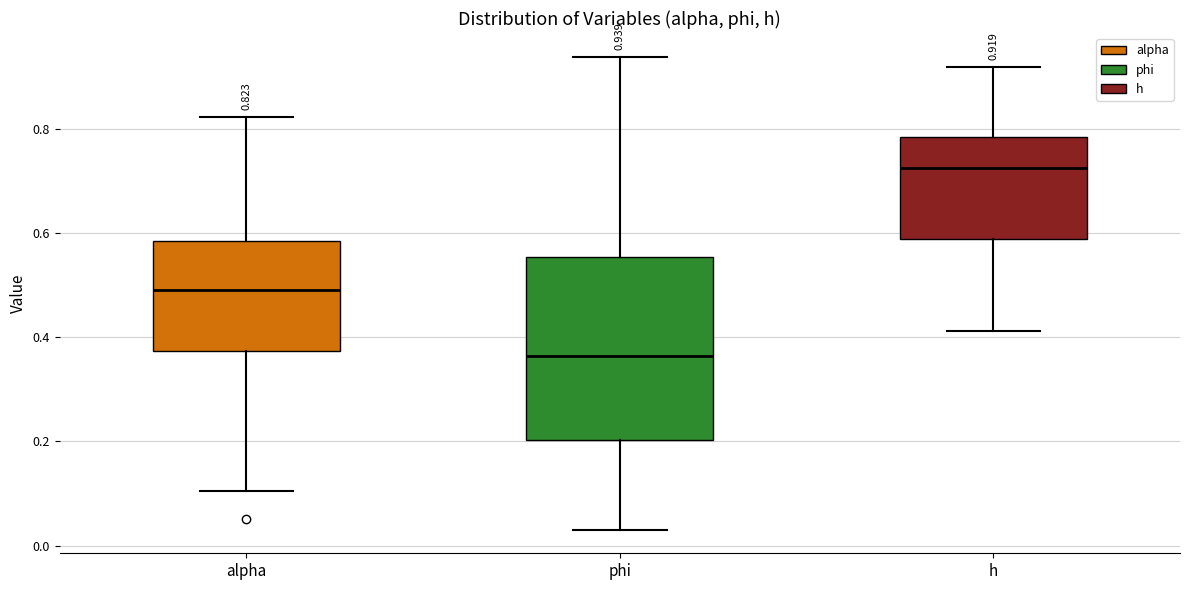

Which box's median line is the lowest?

phi